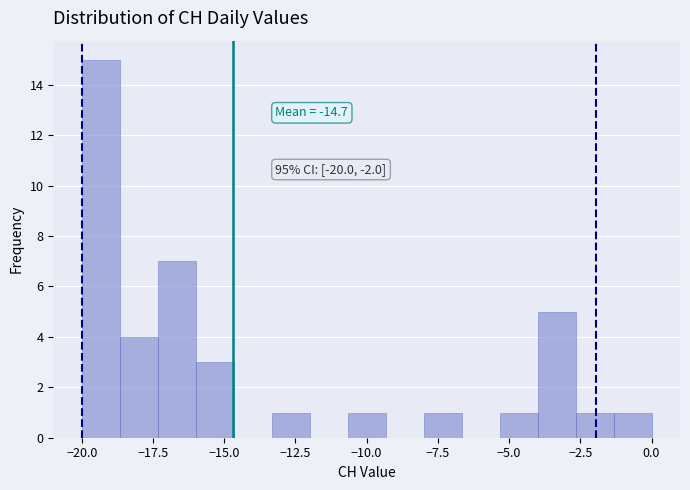

Around what value on the x-axis is the tallest bar? Give the approximate position of its centre, as read against the axis.

-19.5